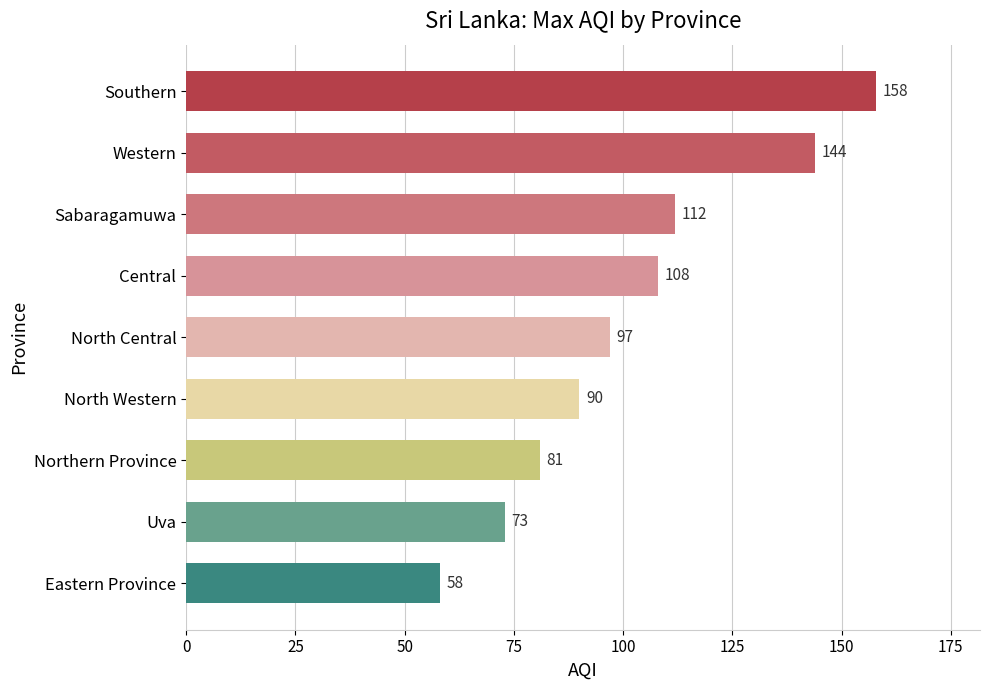

List the labels in order of value, largest first.

Southern, Western, Sabaragamuwa, Central, North Central, North Western, Northern Province, Uva, Eastern Province